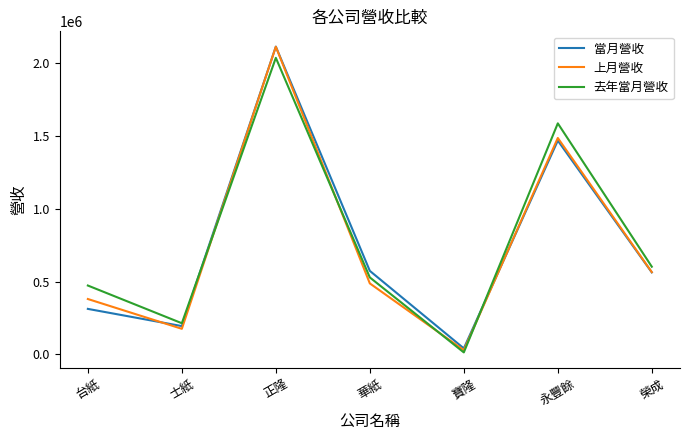

What is the difference between the highest and lowest values at 華紙?

85896